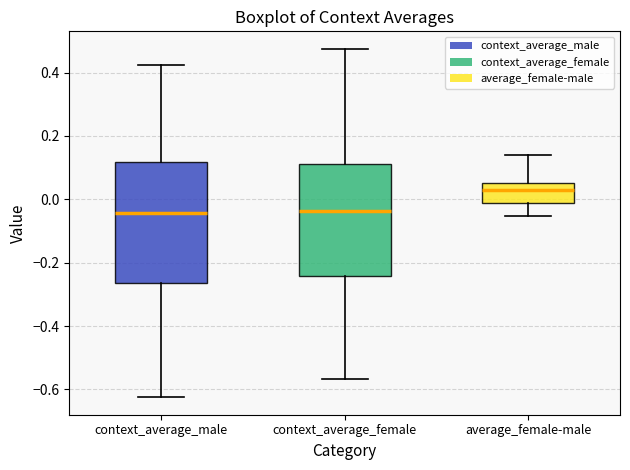

Reading left to right, read every box against the y-axis: the position of its median line, the range the box covers, and the ends of its whiskers. The values are not printed on the chart, so give them approximately, as read against the axis.

context_average_male: median -0.04, box -0.26 to 0.12, whiskers -0.62 to 0.42
context_average_female: median -0.04, box -0.24 to 0.12, whiskers -0.56 to 0.48
average_female-male: median 0.04, box -0.02 to 0.06, whiskers -0.06 to 0.14